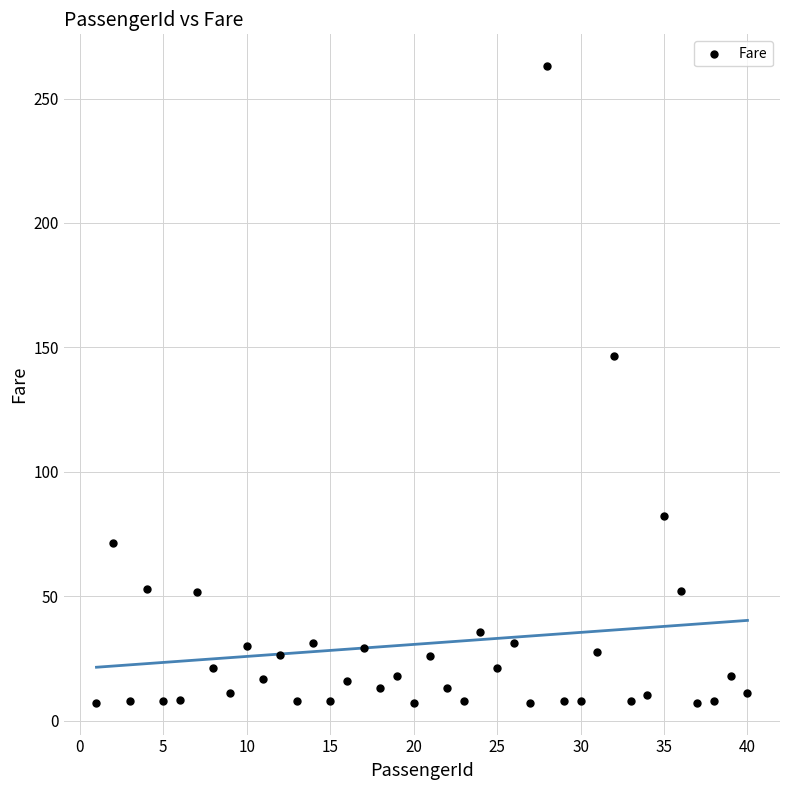

What is the range of Y values (max minus min)?

255.8